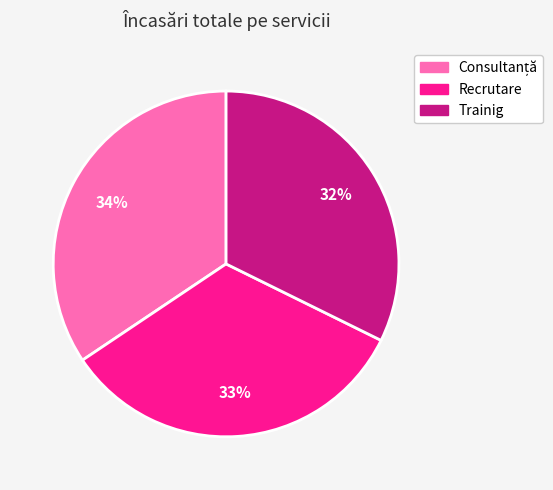

What is the ratio of the value at Trainig to the value at Recrutare?

1.0